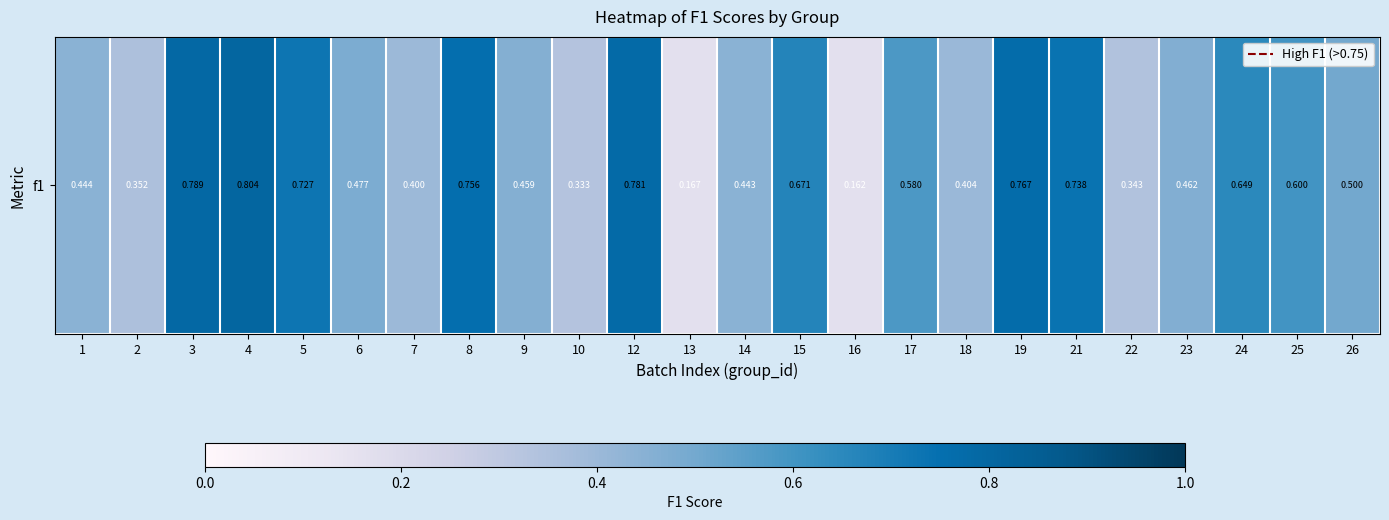

Rank the categories by value from highest to lowest.

4, 3, 12, 19, 8, 21, 5, 15, 24, 25, 17, 26, 6, 23, 9, 1, 14, 18, 7, 2, 22, 10, 13, 16